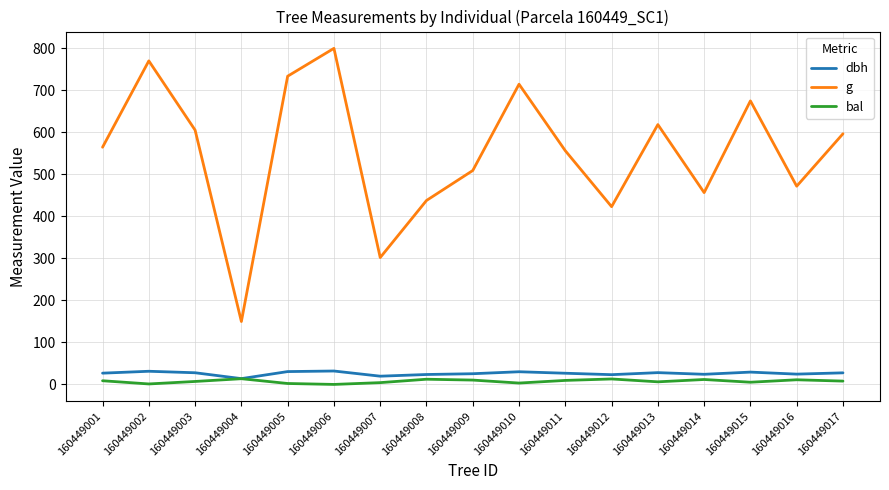

What is the total value across all series at 160449006?

831.1